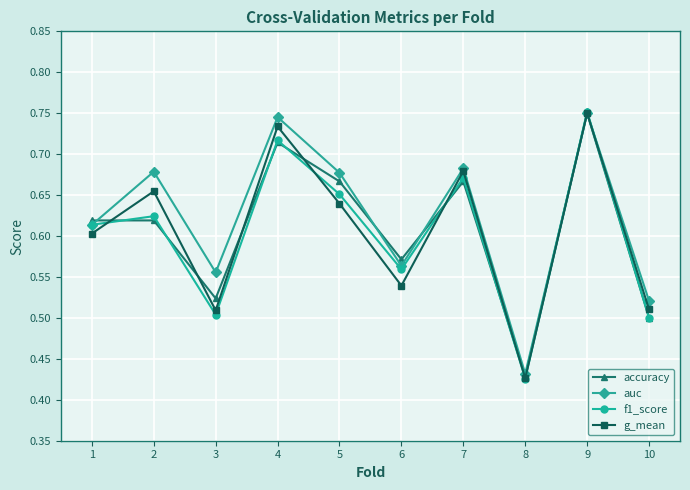

Which category has the lowest value across all series?

8